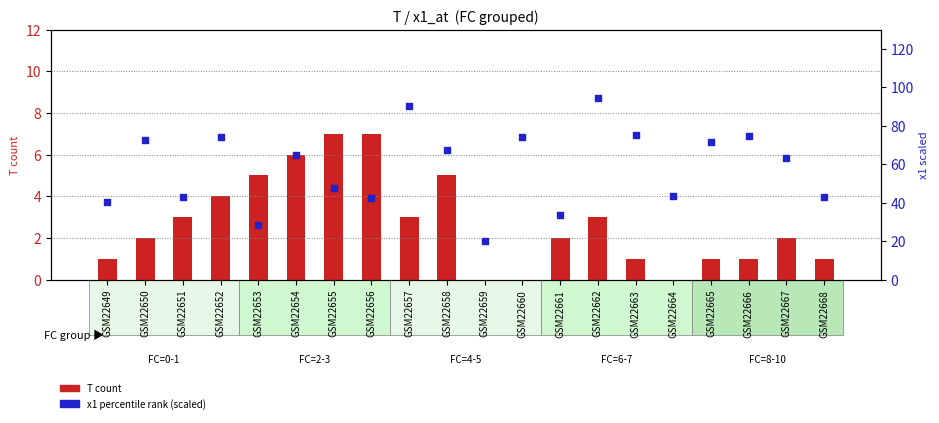

Which series has the largest total across all categories?

x1 (percentile rank)